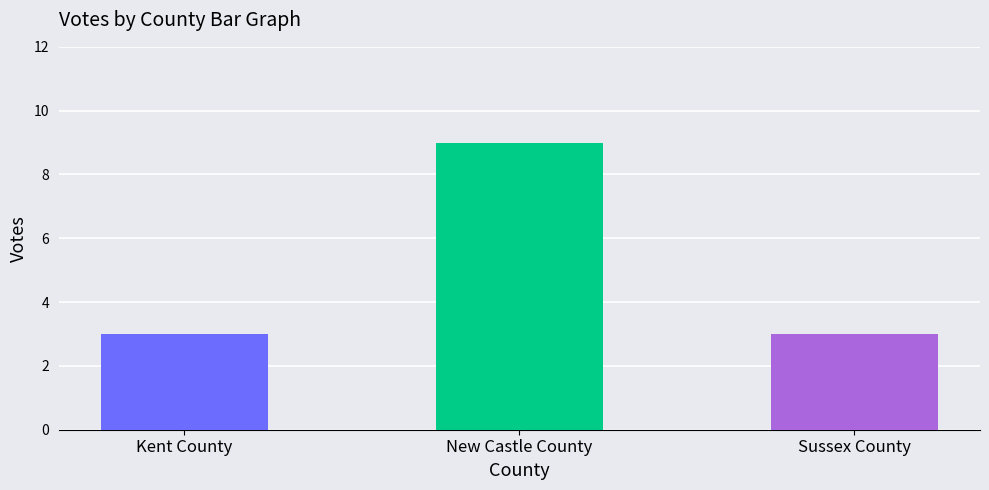

How many categories are shown in the chart?

3